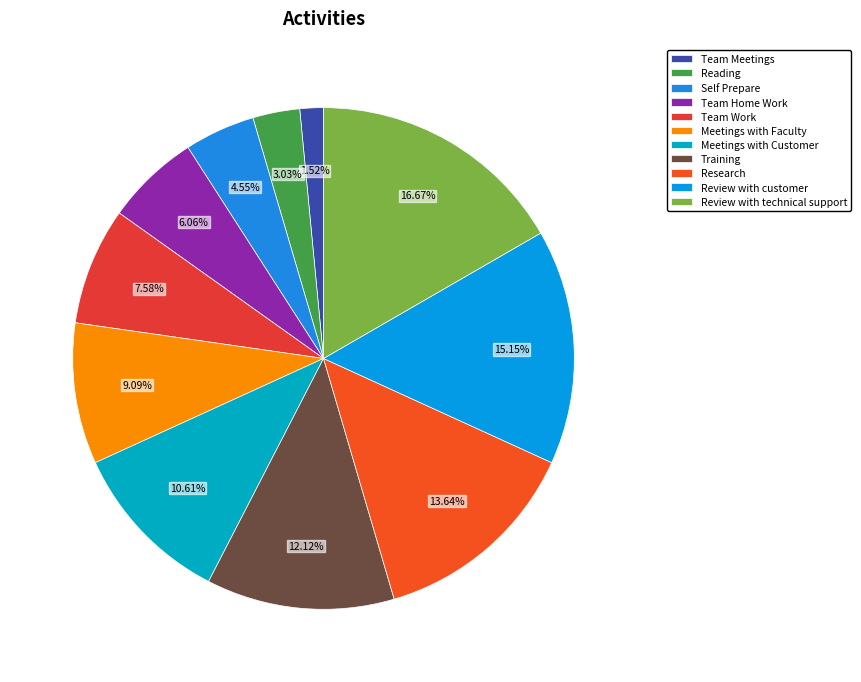

What percentage is NOT represented by Review with customer?

84.8%